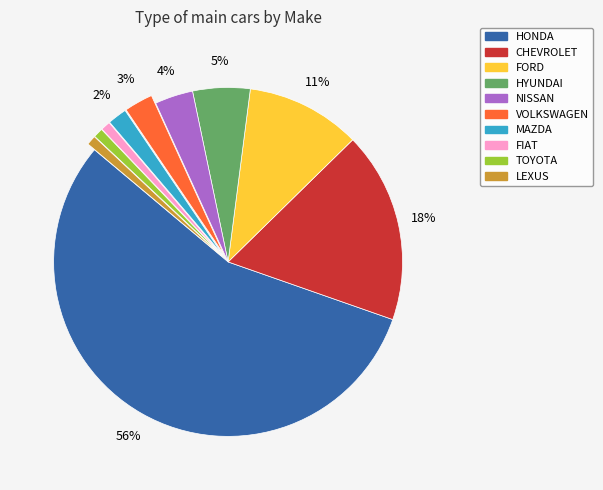

To the nearest percent, what percentage of the pie is NISSAN?

4%